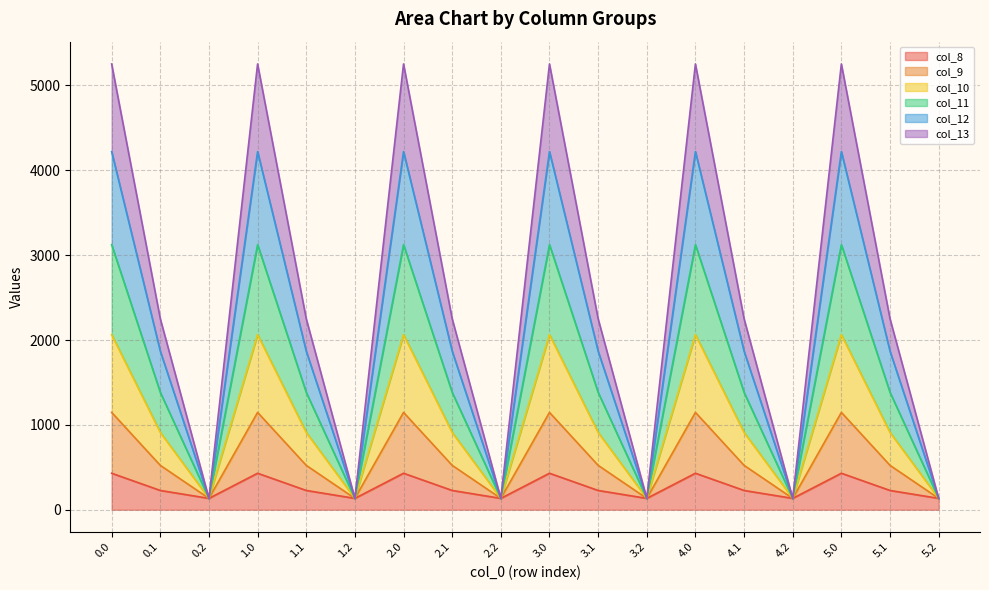

Rank the series at 4.1 from lowest to highest value.

col_8, col_13, col_12, col_11, col_10, col_9